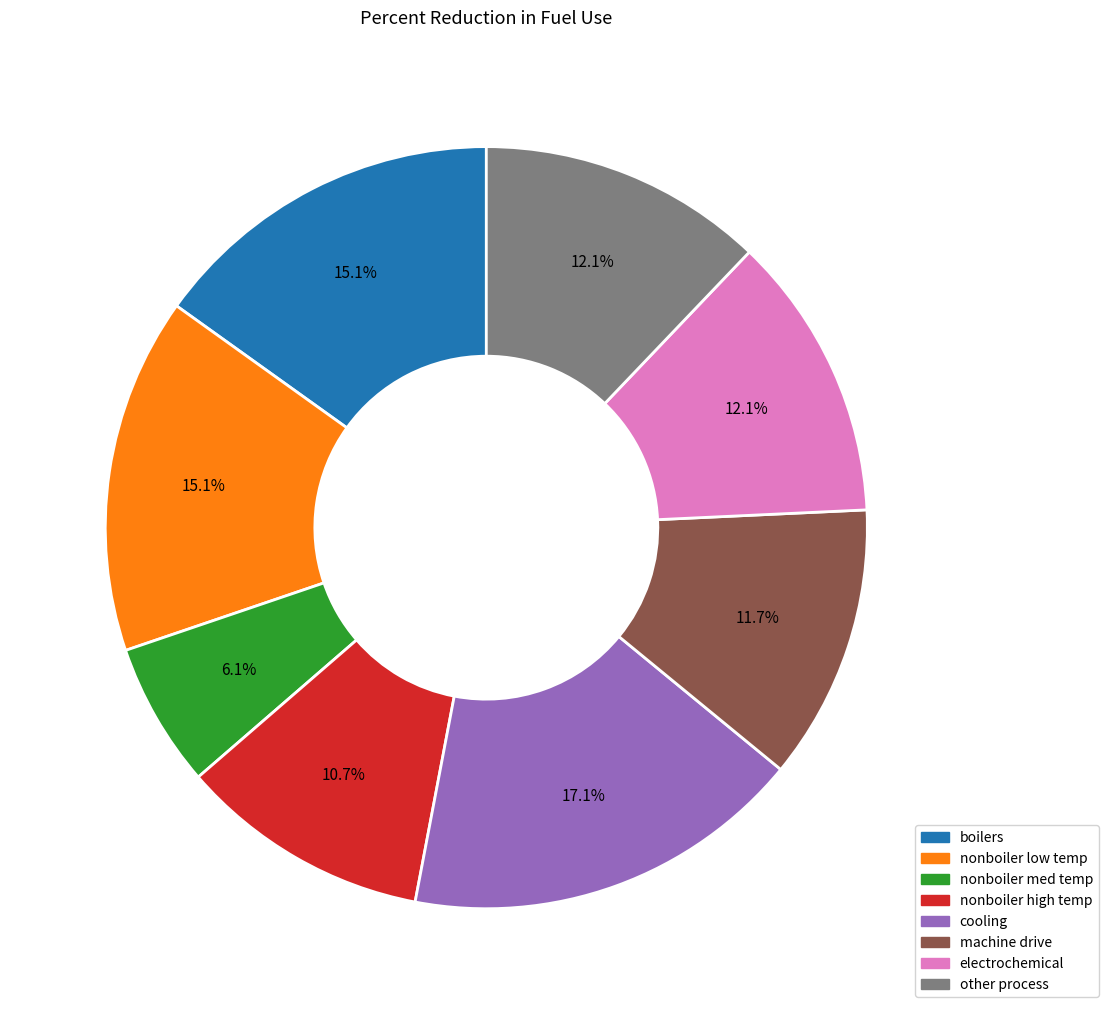

Which has a higher value, nonboiler med temp or other process?

other process